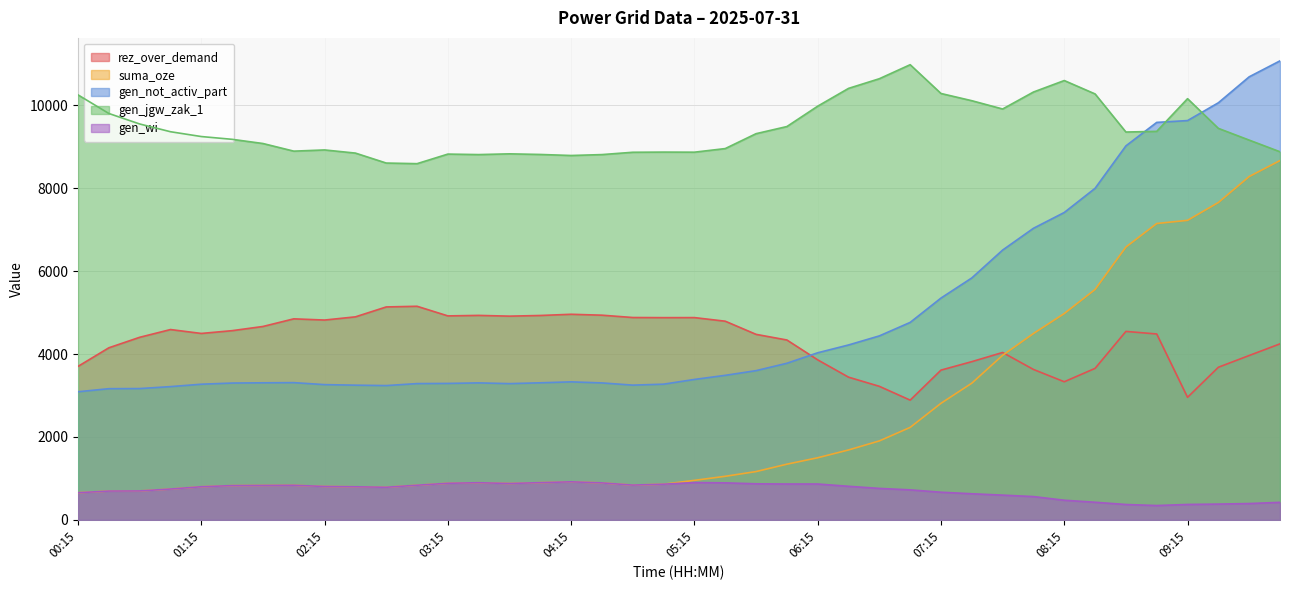

Reading right to left, list all the values displayed in this chart.

rez_over_demand: 4245	3964	3681	2956	4483	4545	3654	3331	3628	4037	3816	3612	2888	3221	3442	3859	4338	4474	4791	4878	4877	4880	4936	4958	4929	4913	4931	4919	5151	5135	4896	4819	4848	4664	4563	4496	4590	4403	4150	3702
suma_oze: 8664	8279	7653	7223	7146	6579	5556	4976	4494	3969	3297	2812	2231	1905	1687	1499	1344	1166	1052	954	862	840	893	919	899	879	897	884	837	788	799	807	836	832	828	800	745	699	696	656
gen_not_activ_part: 11068	10683	10057	9628	9584	9018	7995	7412	7031	6506	5834	5349	4762	4437	4218	4030	3777	3599	3486	3387	3273	3250	3303	3329	3306	3286	3304	3291	3287	3239	3249	3262	3310	3306	3300	3272	3214	3167	3164	3090
gen_jgw_zak_1: 8876	9157	9440	10156	9368	9352	10270	10593	10316	9907	10107	10281	10975	10637	10404	9975	9484	9312	8953	8866	8868	8864	8808	8786	8811	8826	8808	8820	8589	8604	8844	8920	8891	9075	9176	9243	9359	9546	9799	10247
gen_wi: 424	395	382	373	347	372	426	475	563	598	631	668	725	760	811	866	866	871	894	901	862	840	893	919	899	879	897	884	837	788	799	807	836	832	828	800	745	699	696	656